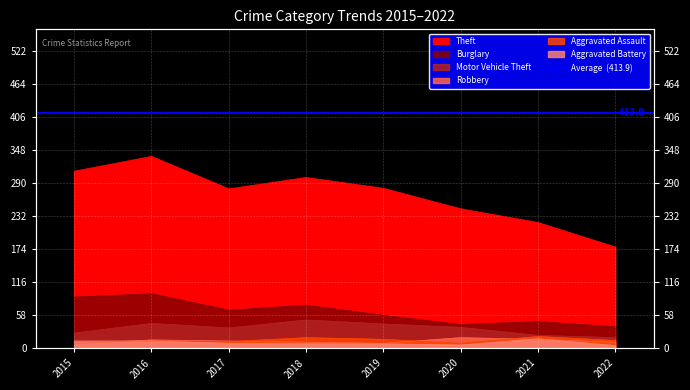

Read the Aggravated Assault value at 2022.

14